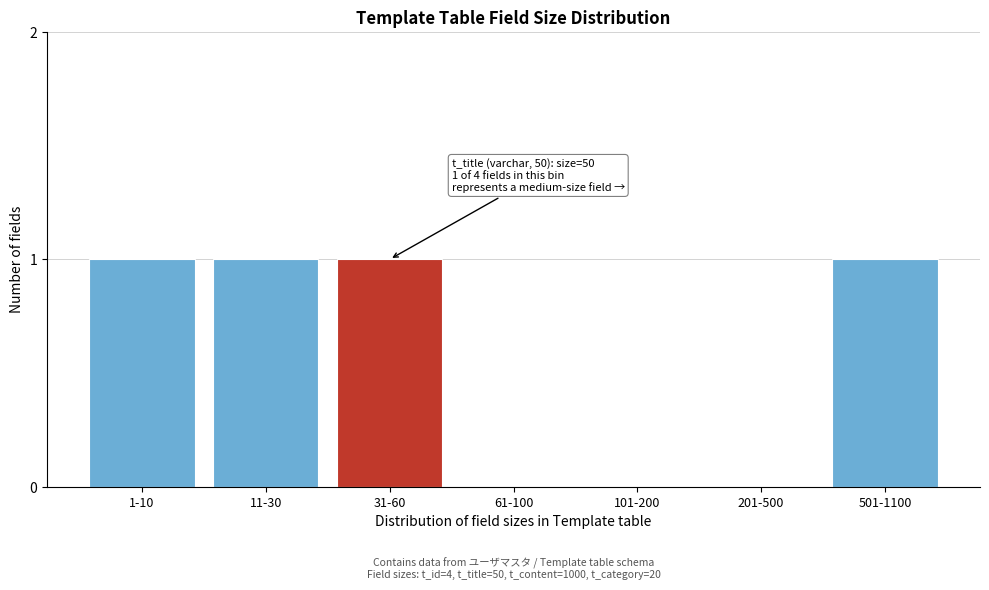

Reading left to right, what are all the values shown in this chart?

1-10=1	11-30=1	31-60=1	61-100=0	101-200=0	201-500=0	501-1100=1